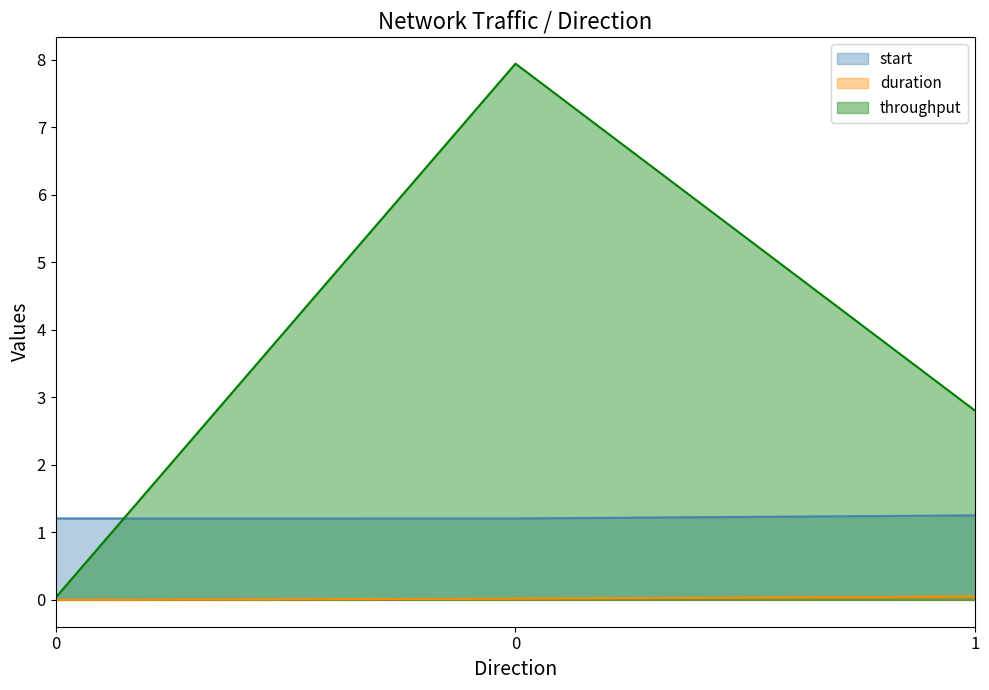

The value of duration at 0 is 0.0. True or false?

False